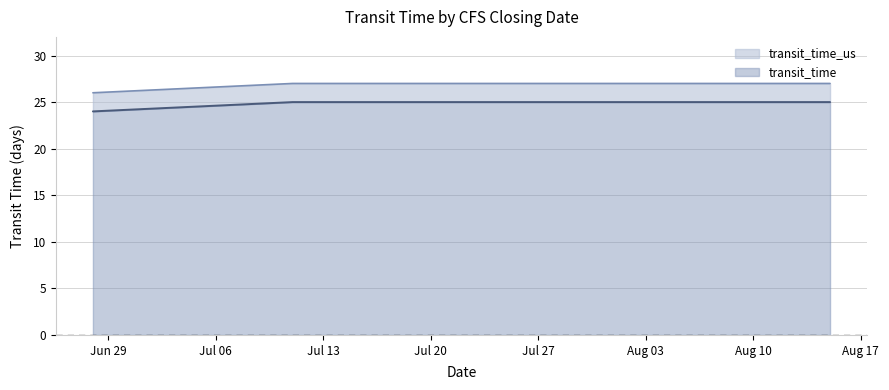

Which category has the lowest value in the transit_time series?

2021-06-28